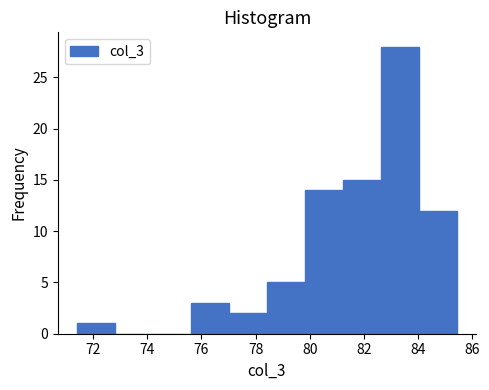

How tall is the bar that spans 84.0 to 85.4 on the x-axis? Neither the bar edges nor the heights are printed on the chart, so give them approximately, as read against the axes.

12